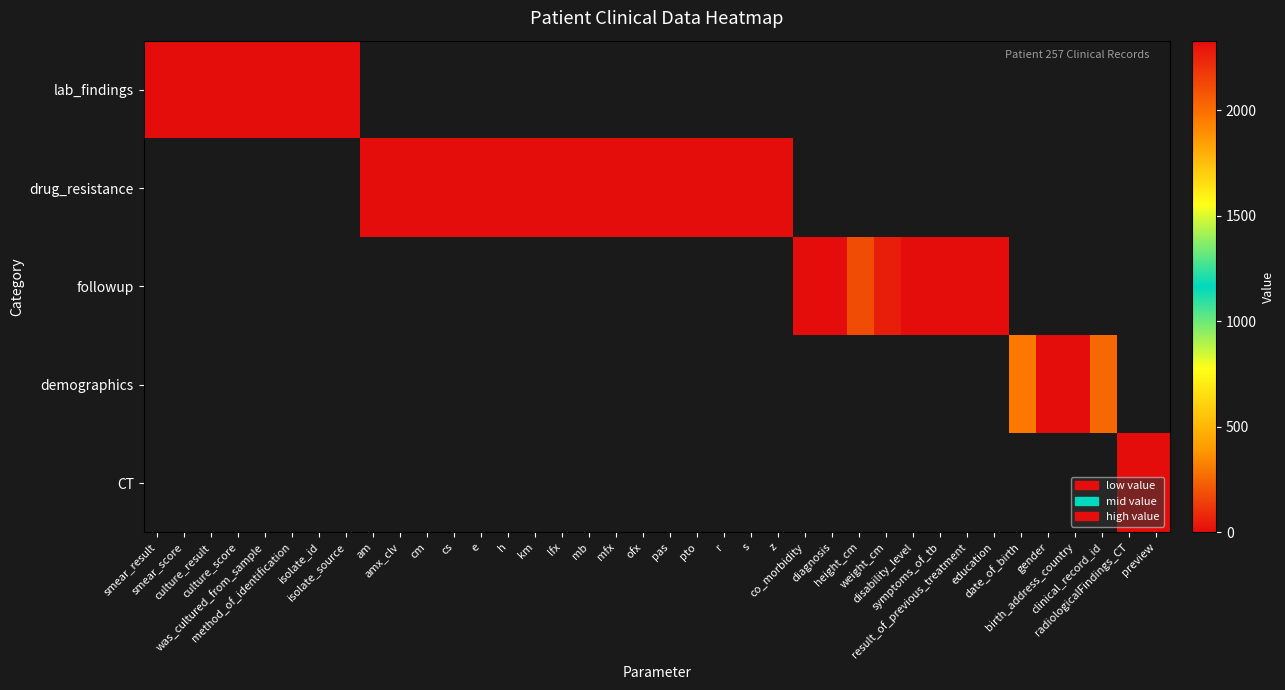

The followup series shows 0.0 at co_morbidity. True or false?

True